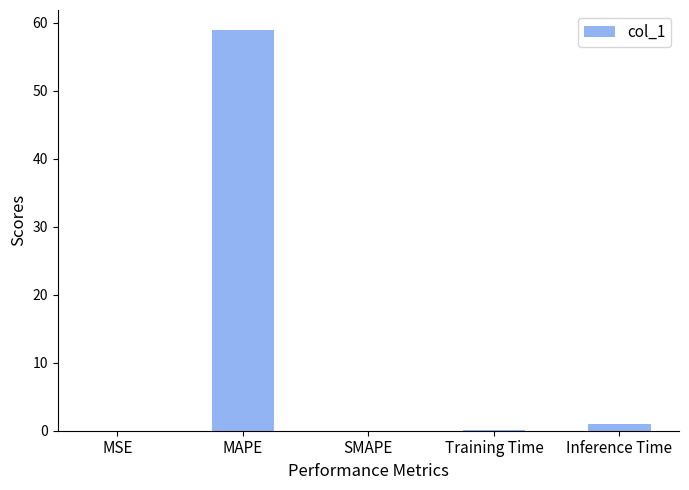

At which category does the chart reach its peak across all series?

MAPE